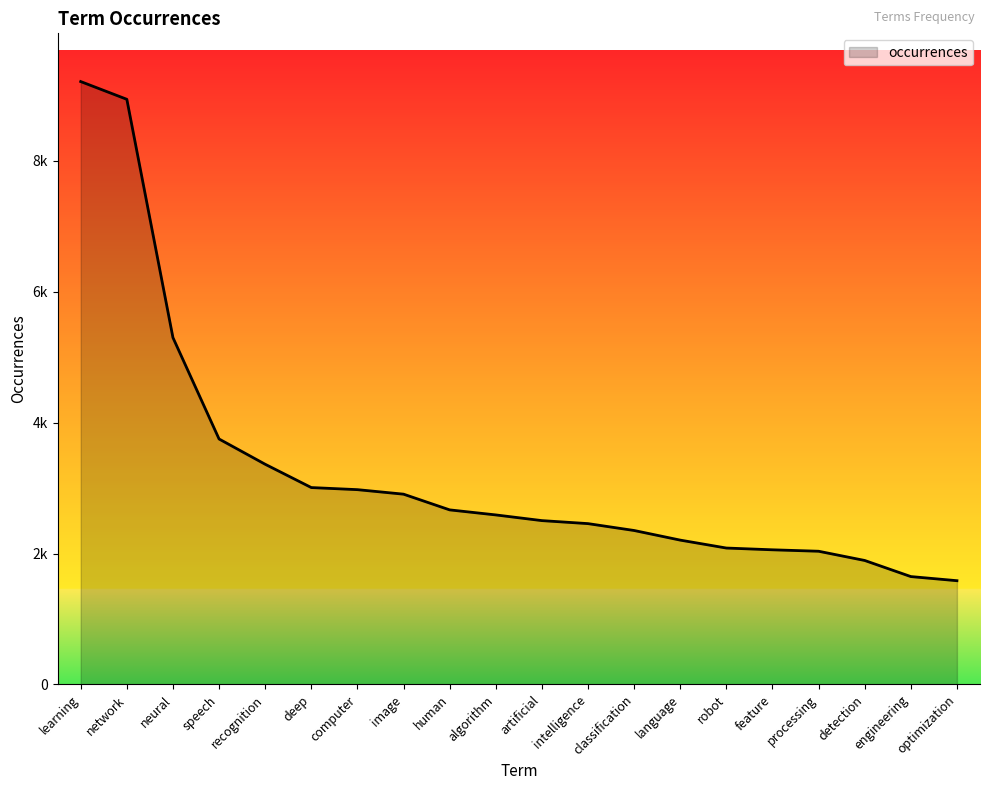

What is the smallest value displayed?

1585